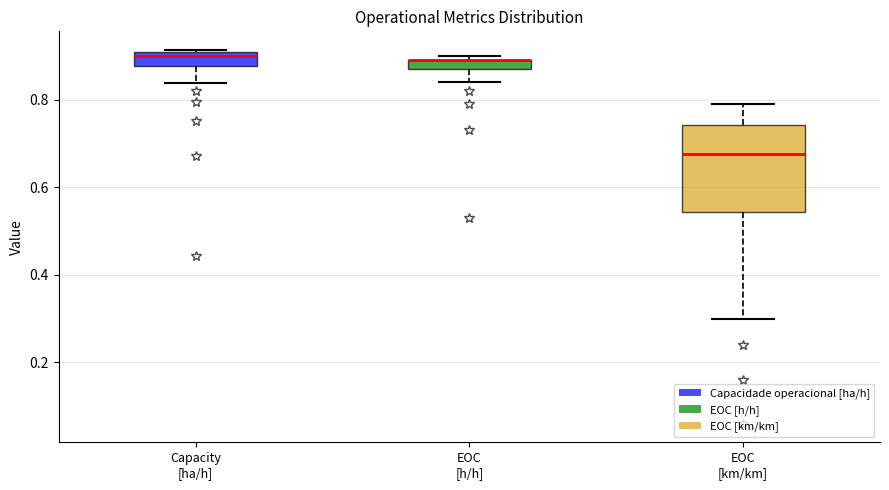

Where is the upper edge of the box for Capacity [ha/h] on the y-axis? The values are not printed on the chart, so give them approximately, as read against the axis.

0.90